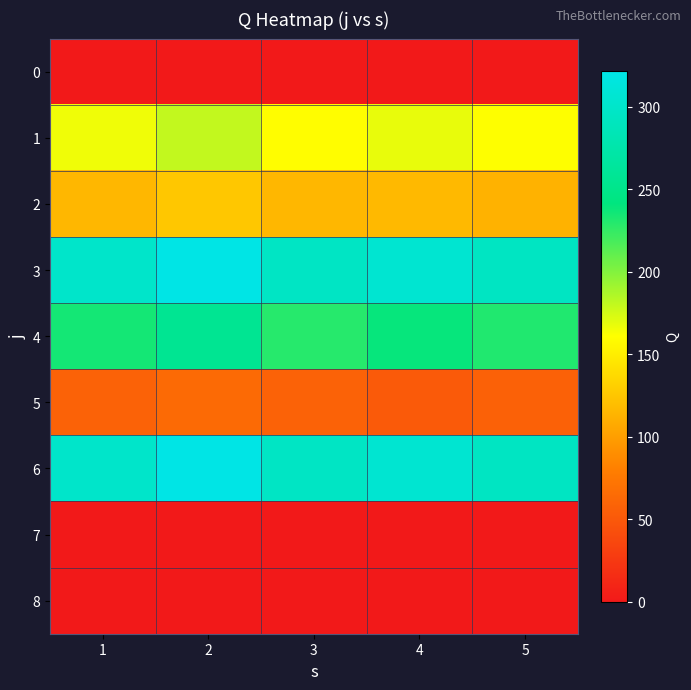

Reading left to right, transcribe all the data shown in this chart.

0: 1=0	2=0	3=0	4=0	5=0
1: 1=166	2=180	3=160	4=168	5=161
2: 1=116	2=126	3=116	4=117	5=113
3: 1=300	2=322	3=296	4=306	5=294
4: 1=235	2=256	3=229	4=239	5=231
5: 1=58	2=64	3=58	4=51	5=57
6: 1=300	2=322	3=296	4=306	5=294
7: 1=0	2=0	3=0	4=0	5=0
8: 1=0	2=0	3=0	4=0	5=0